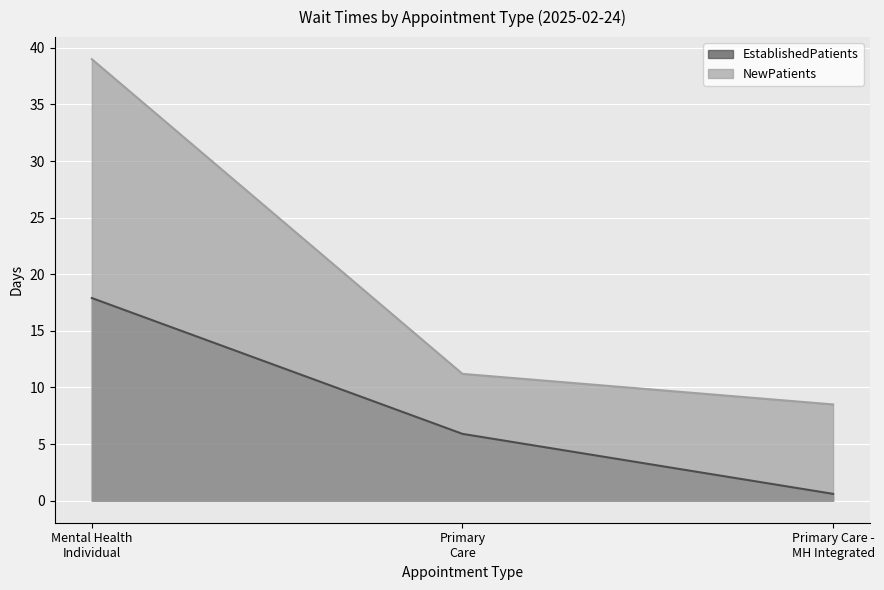

What is the sum of all EstablishedPatients values?

24.4